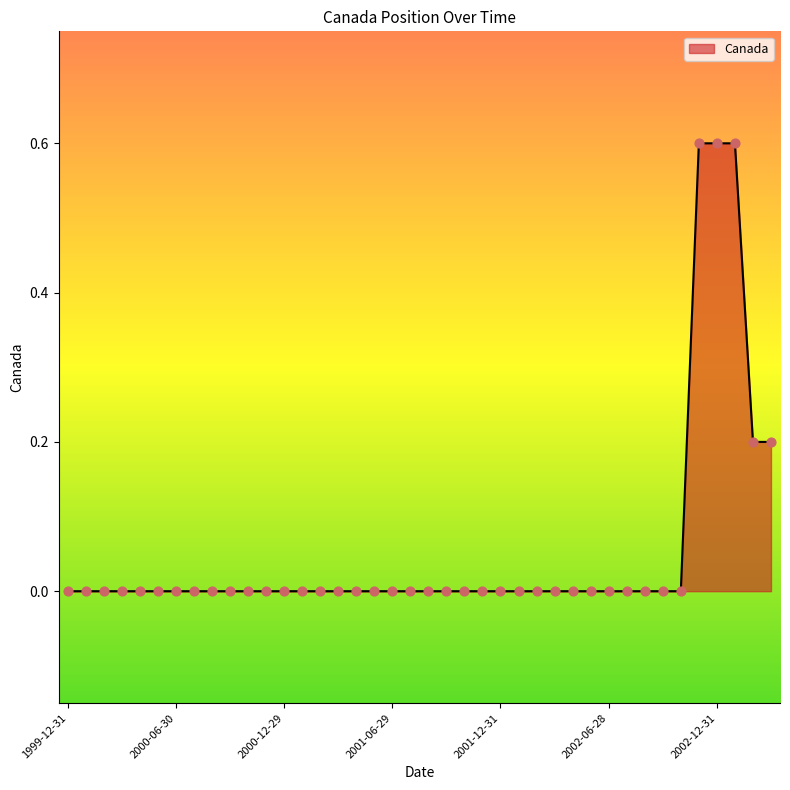

What is the maximum value shown in the chart?

0.6